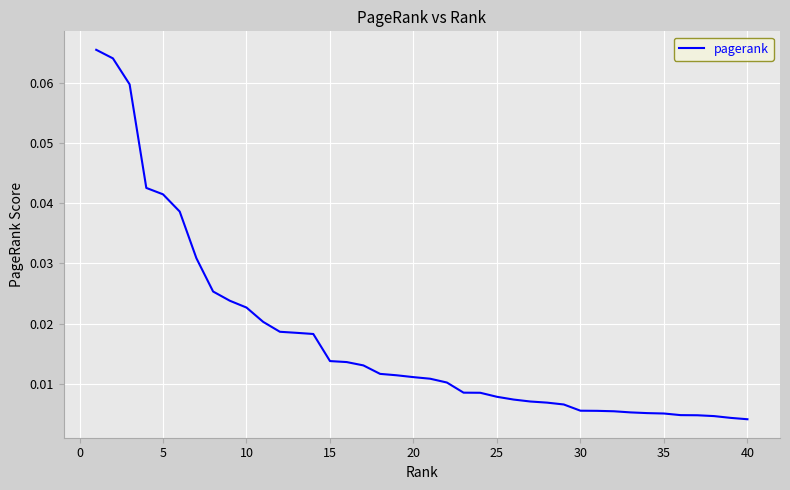

Reading left to right, transcribe all the data shown in this chart.

0.1	0.1	0.1	0.0	0.0	0.0	0.0	0.0	0.0	0.0	0.0	0.0	0.0	0.0	0.0	0.0	0.0	0.0	0.0	0.0	0.0	0.0	0.0	0.0	0.0	0.0	0.0	0.0	0.0	0.0	0.0	0.0	0.0	0.0	0.0	0.0	0.0	0.0	0.0	0.0